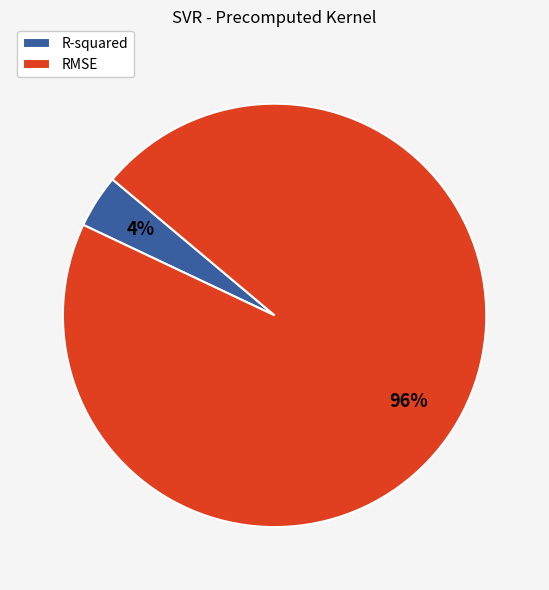

Which category has the biggest portion of the pie?

RMSE